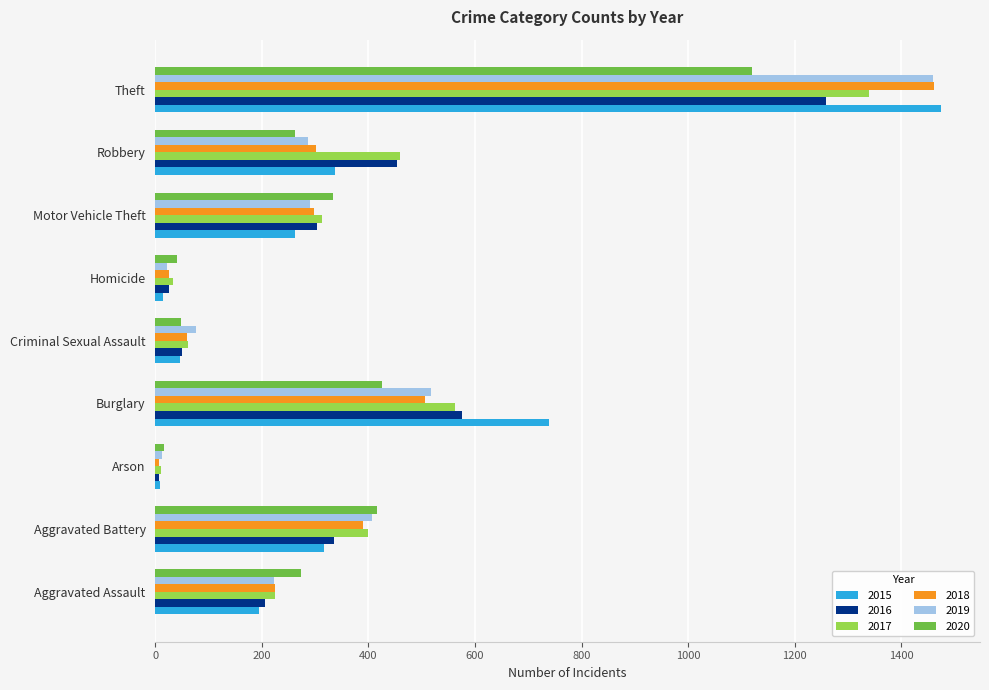

The 2019 series shows 223 at Aggravated Assault. True or false?

True